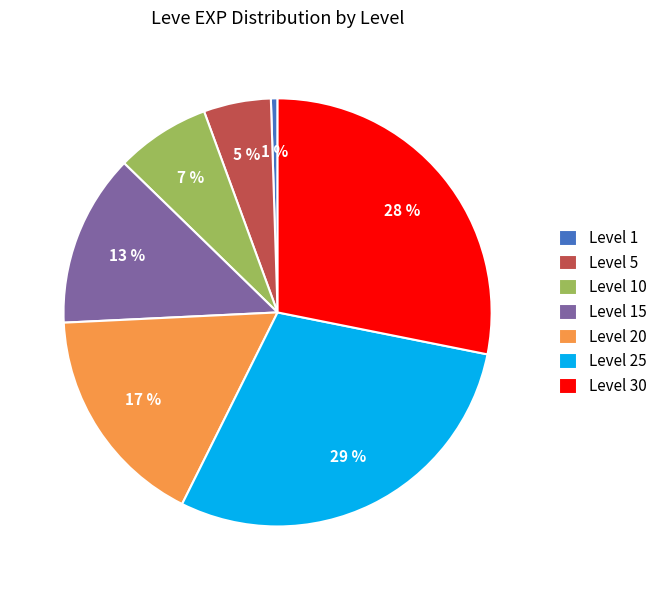

How many slices are in this pie chart?

7